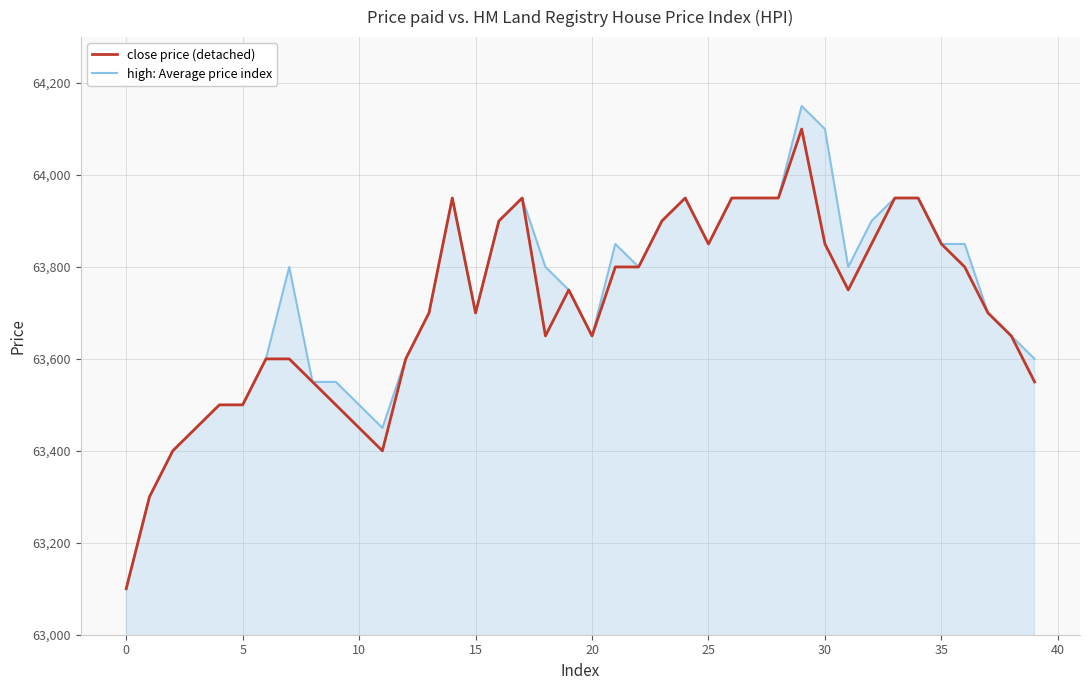

What is the maximum value shown in the chart?

64150